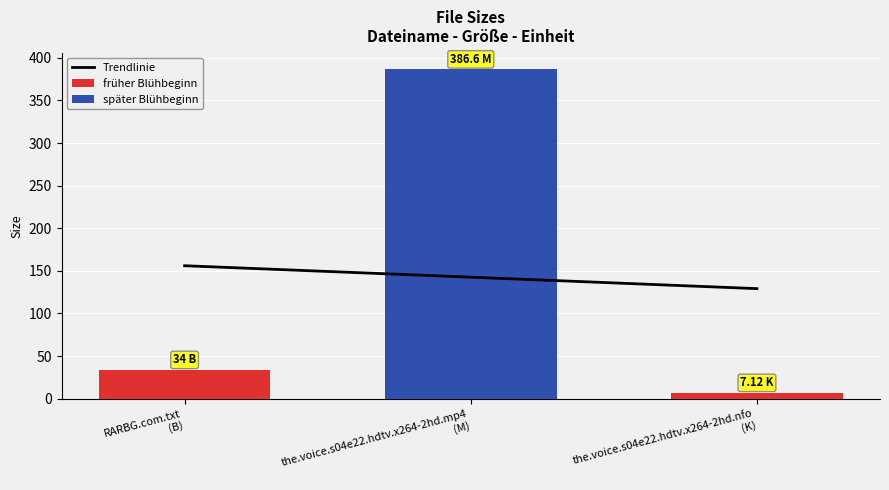

List the labels in order of value, smallest first.

the.voice.s04e22.hdtv.x264-2hd.nfo, RARBG.com.txt, the.voice.s04e22.hdtv.x264-2hd.mp4